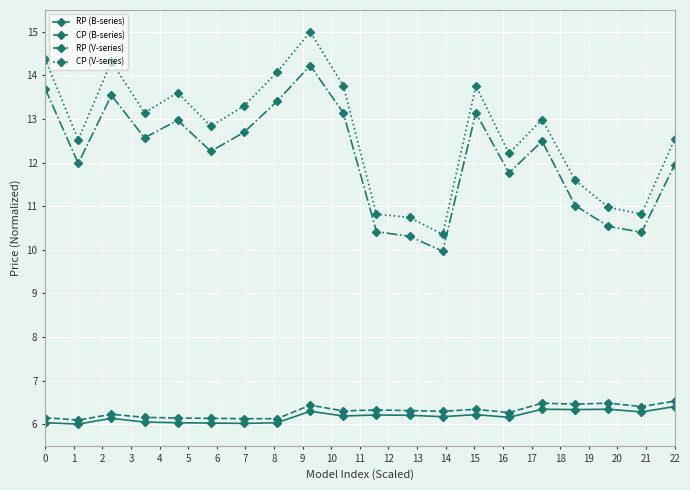

How many distinct data groups are displayed?

4